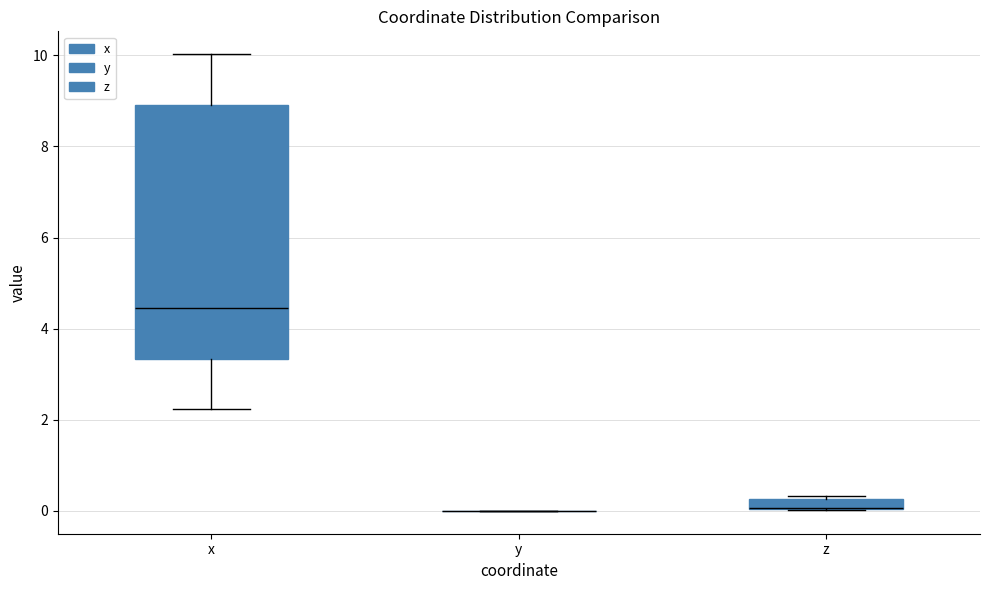

Where is the lower edge of the box for z on the y-axis? The values are not printed on the chart, so give them approximately, as read against the axis.

0.0